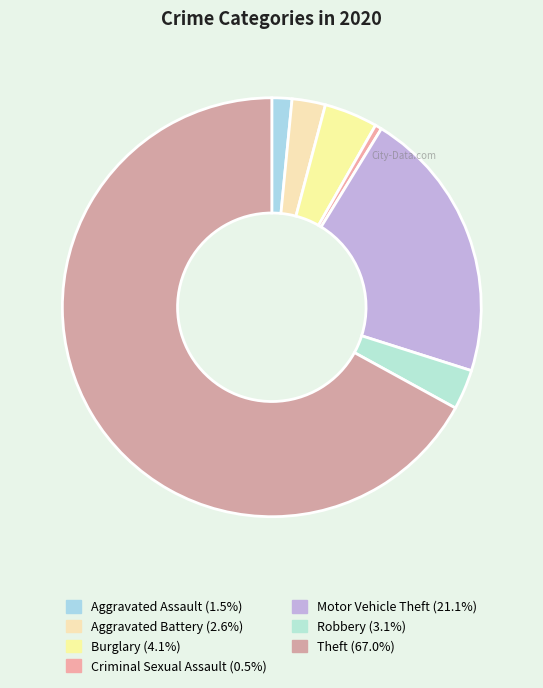

How many slices are in this pie chart?

7